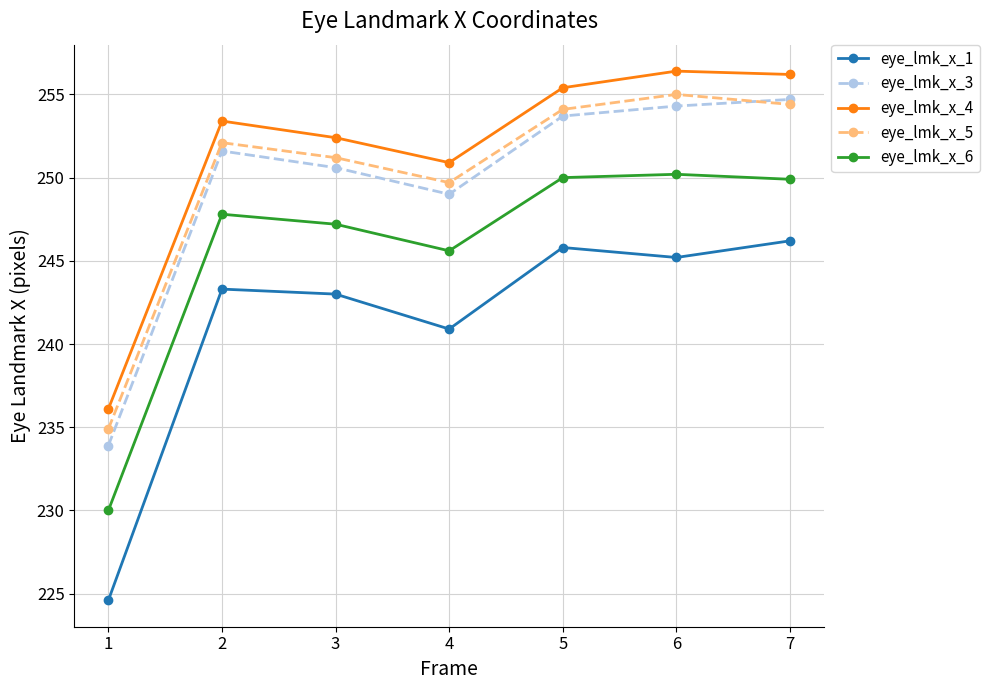

Which series has the largest range (max minus min)?

eye_lmk_x_1